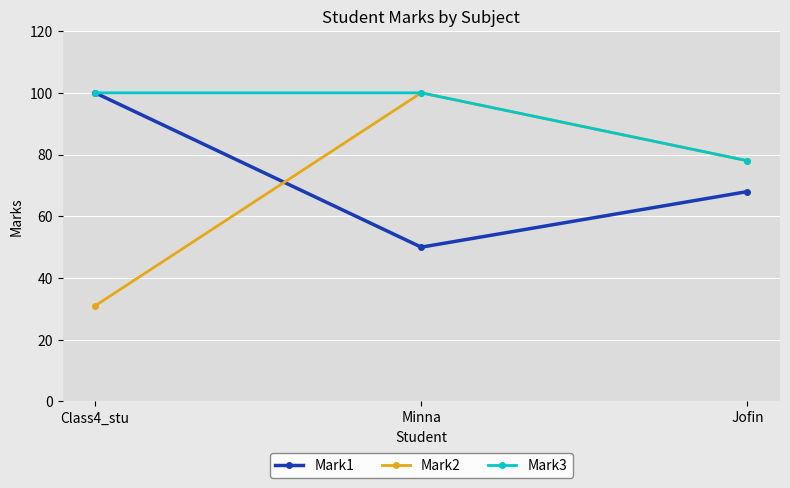

At how many categories does at least one series exceed 32?

3